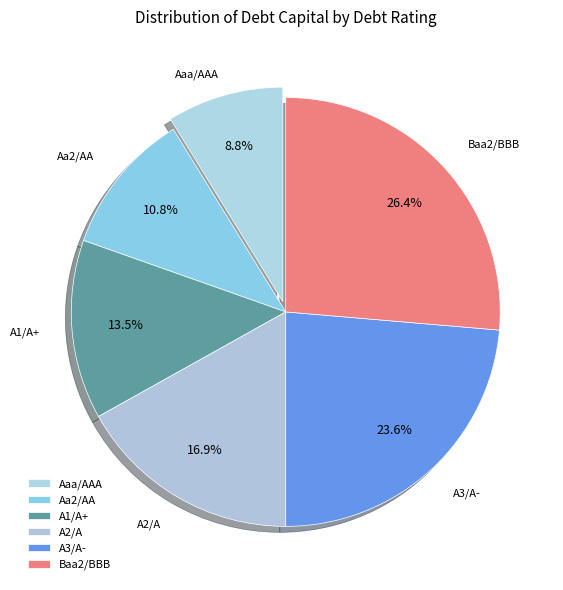

Is there a majority slice in this chart?

No